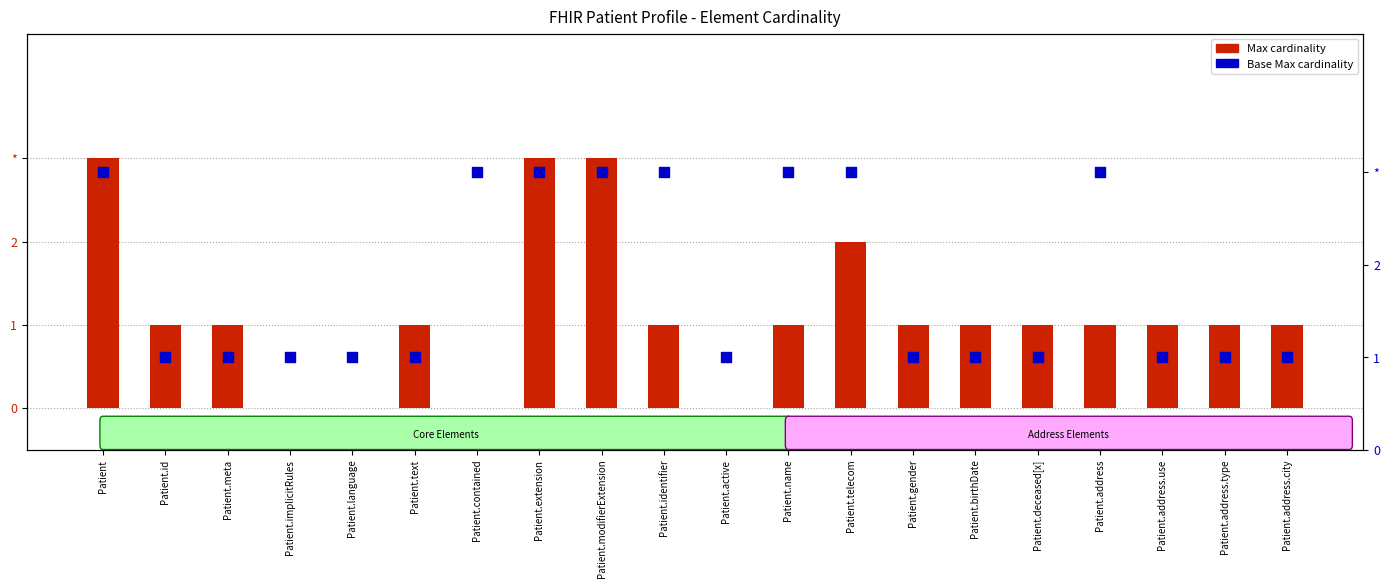

Is the value of Max cardinality at Patient.active greater than the value of Base Max cardinality at Patient.identifier?

No